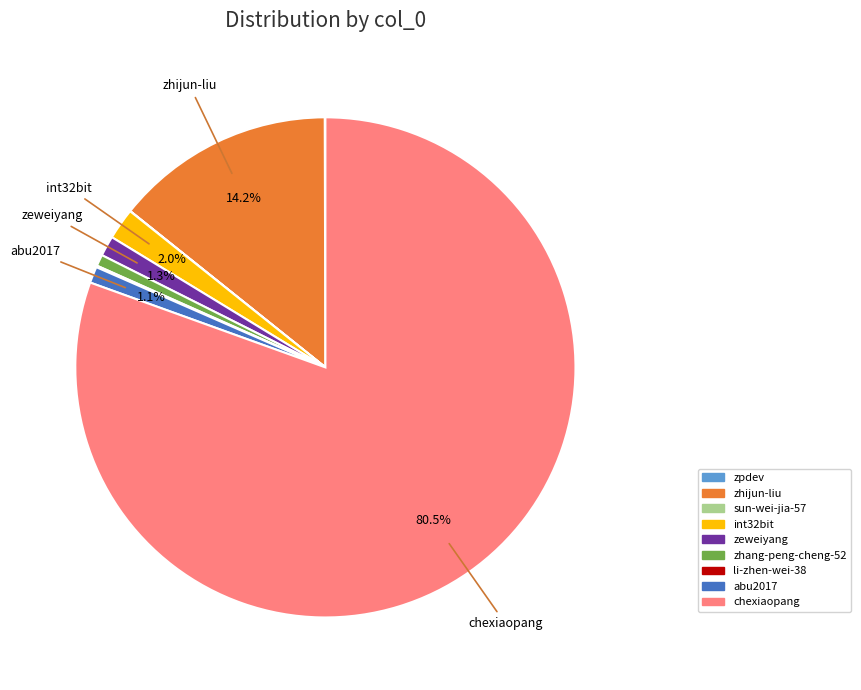

Which category has the biggest portion of the pie?

chexiaopang